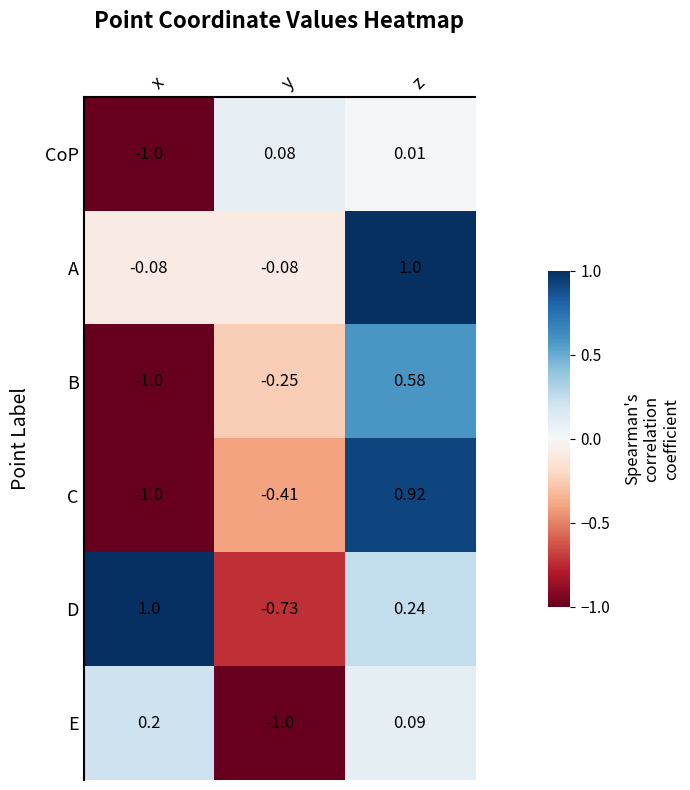

Which series has the largest range (max minus min)?

C